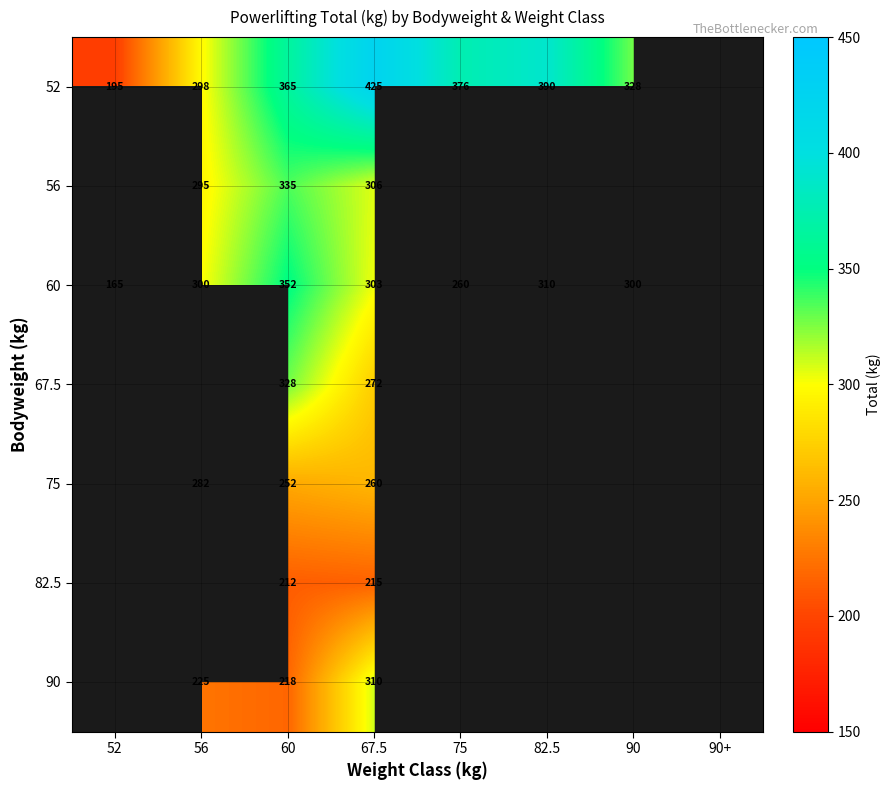

Is the value of 82.5 at 67.5 greater than the value of 75 at 56?

No